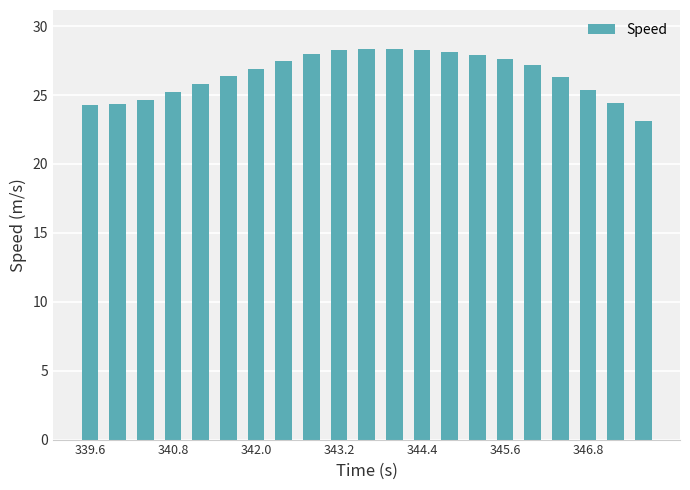

How many bars are there in total?

21